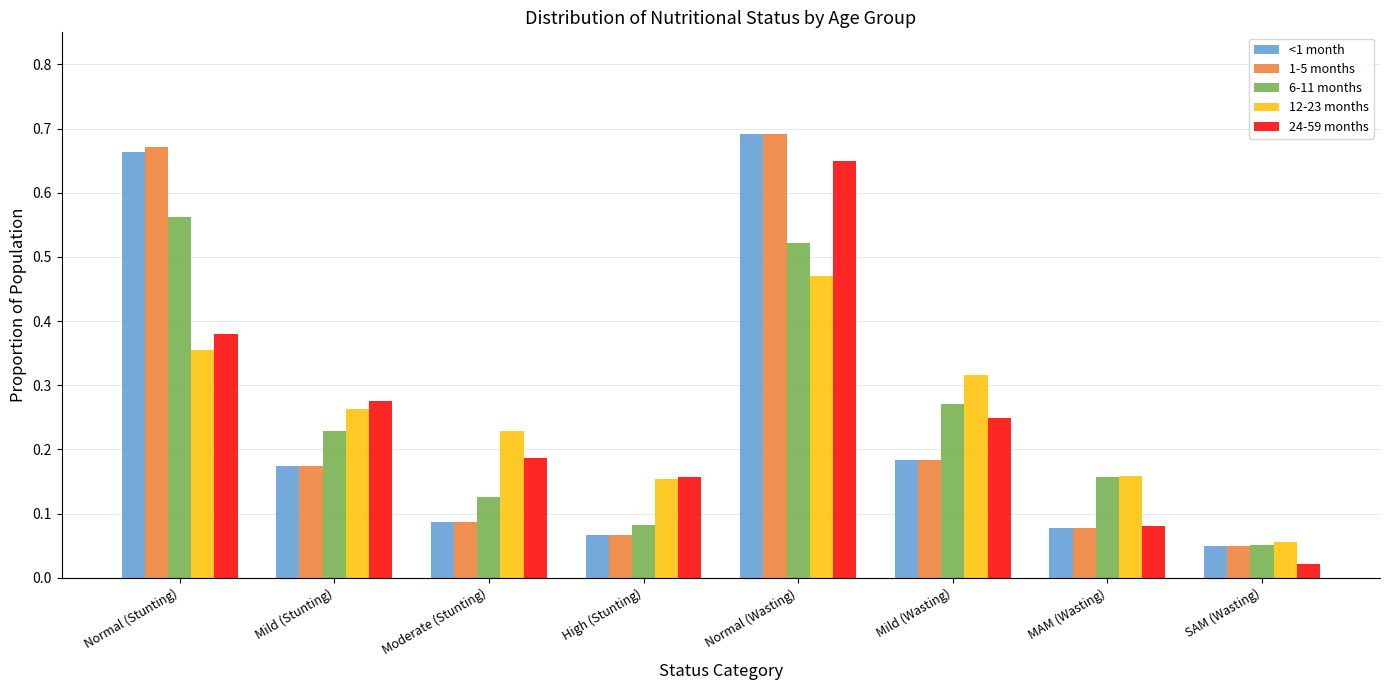

Count the number of data series in this chart.

5